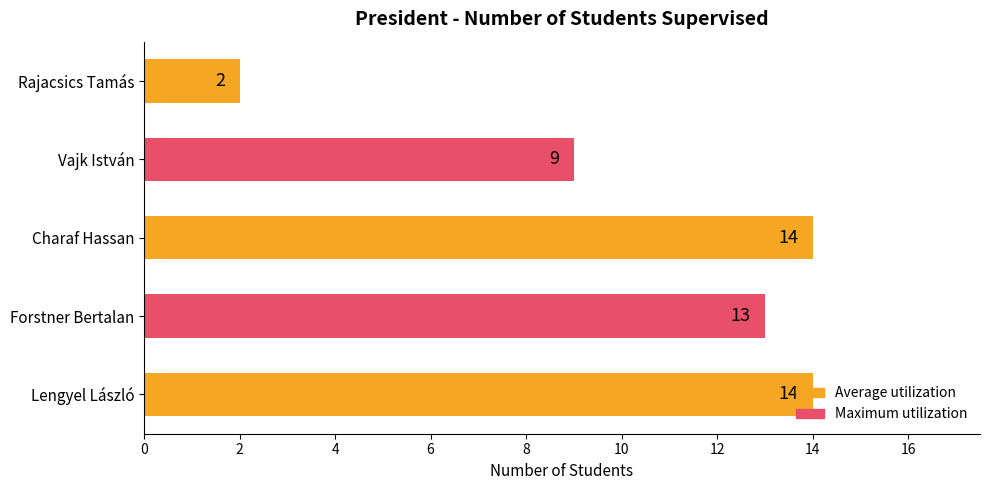

The chart shows a value of 13 at Forstner Bertalan. True or false?

True